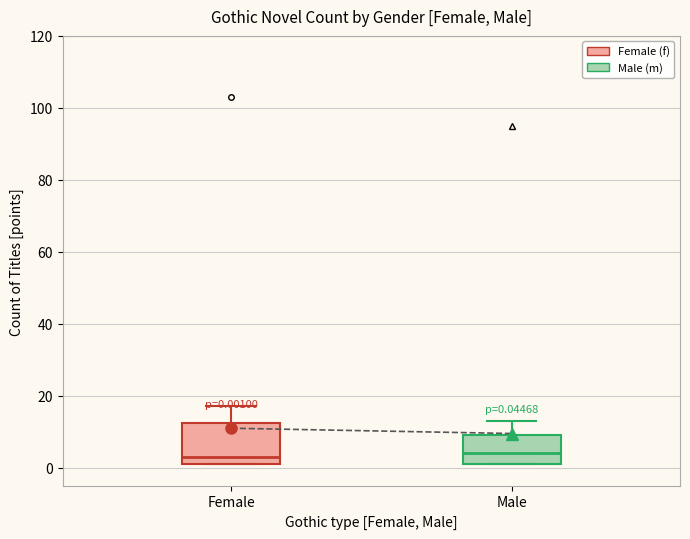

Comparing the boxes themselves (not the whiskers), which one is the tallest?

Female